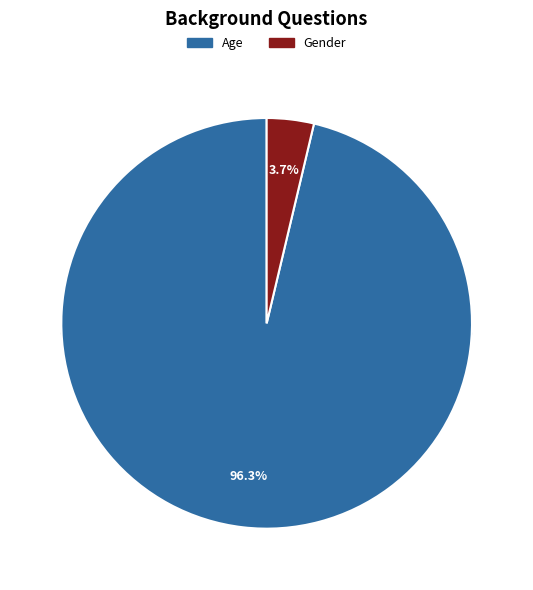

To the nearest percent, what portion does Age represent?

96%